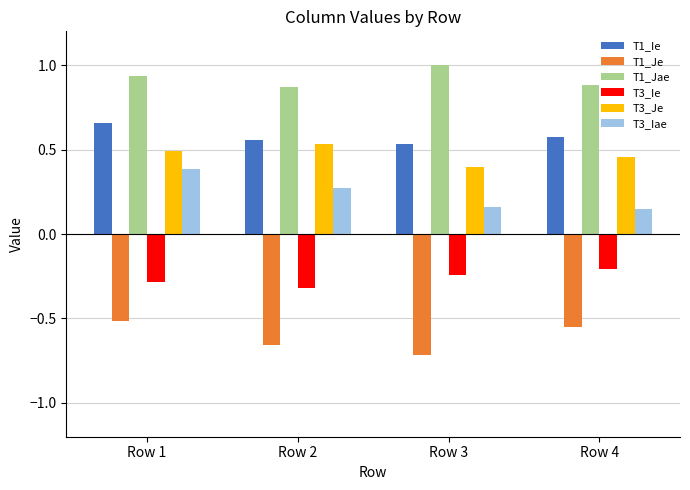

At how many categories does at least one series exceed 0?

4